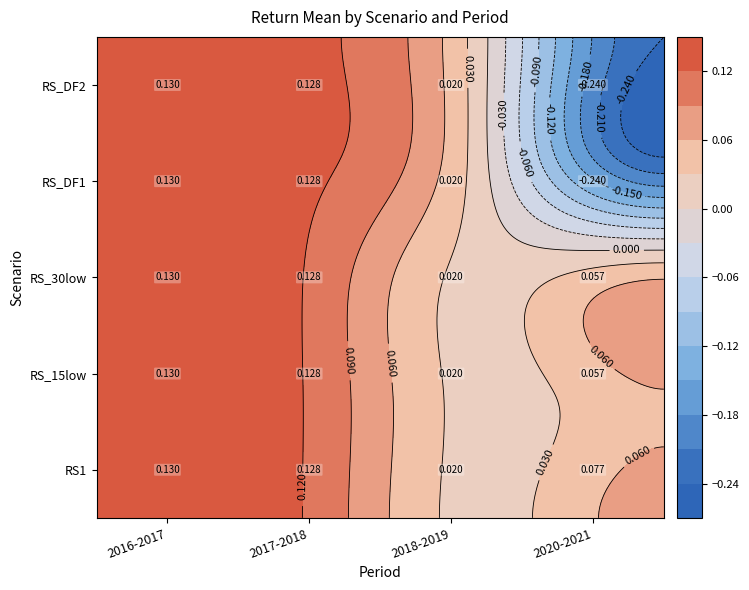

Reading right to left, what are all the values shown in this chart?

RS1: 2020-2021=0.1	2018-2019=0.0	2017-2018=0.1	2016-2017=0.1
RS_15low: 2020-2021=0.1	2018-2019=0.0	2017-2018=0.1	2016-2017=0.1
RS_30low: 2020-2021=0.1	2018-2019=0.0	2017-2018=0.1	2016-2017=0.1
RS_DF1: 2020-2021=-0.2	2018-2019=0.0	2017-2018=0.1	2016-2017=0.1
RS_DF2: 2020-2021=-0.2	2018-2019=0.0	2017-2018=0.1	2016-2017=0.1